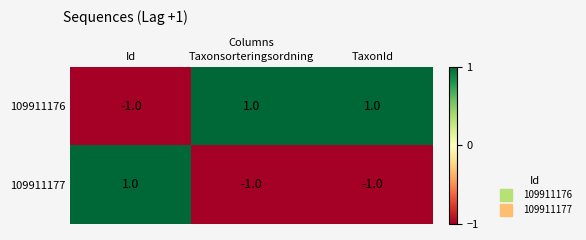

Reading left to right, transcribe all the data shown in this chart.

109911176: -1	1	1
109911177: 1	-1	-1